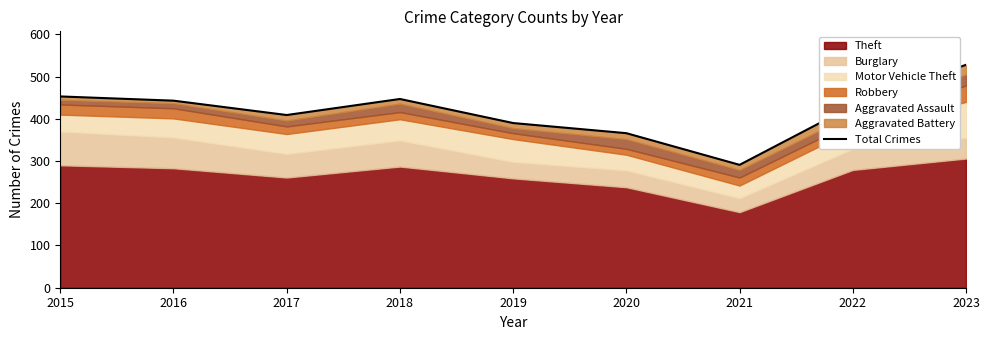

Reading left to right, what are all the values shown in this chart?

2015=453	2016=443	2017=409	2018=447	2019=390	2020=366	2021=291	2022=431	2023=528